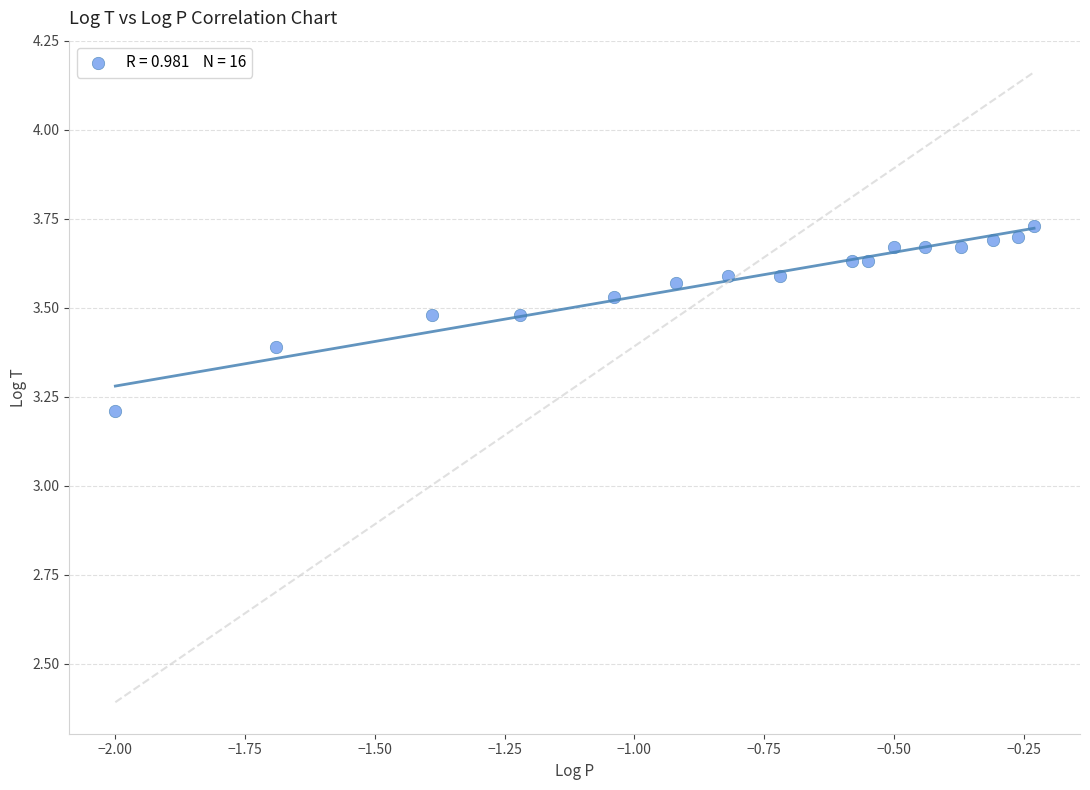

What Y value in the scatter plot is closest to 3?

3.2